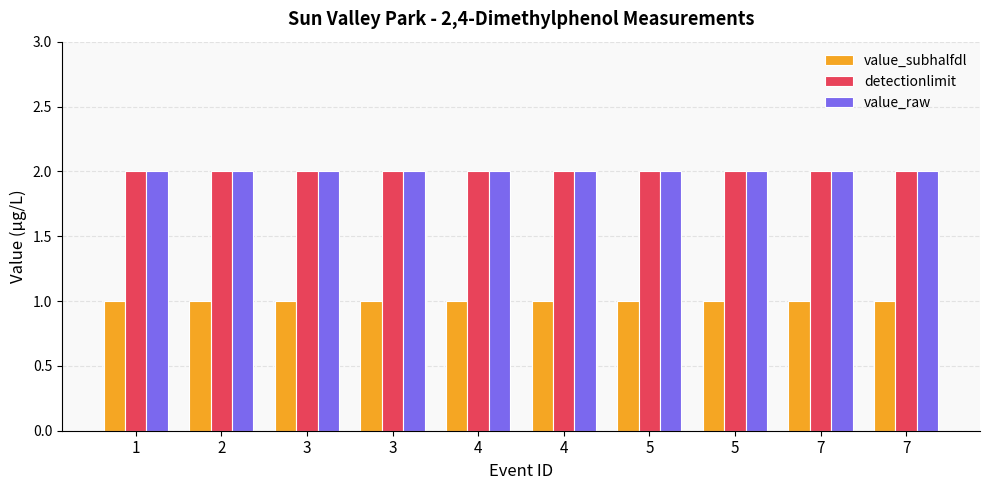

What is the average value of the value_raw series?

2